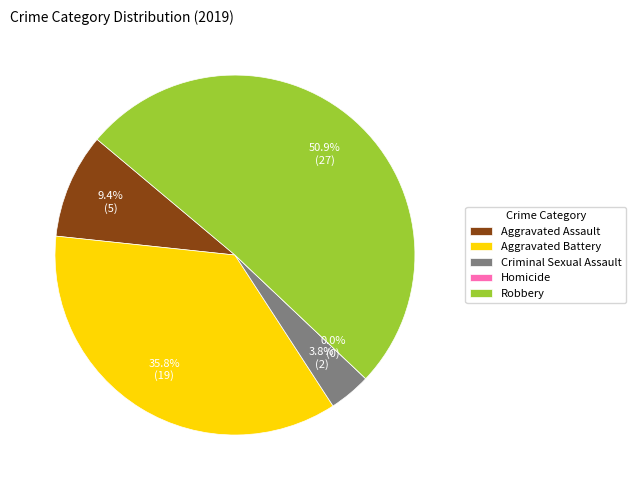

Which slice is the smallest?

Homicide